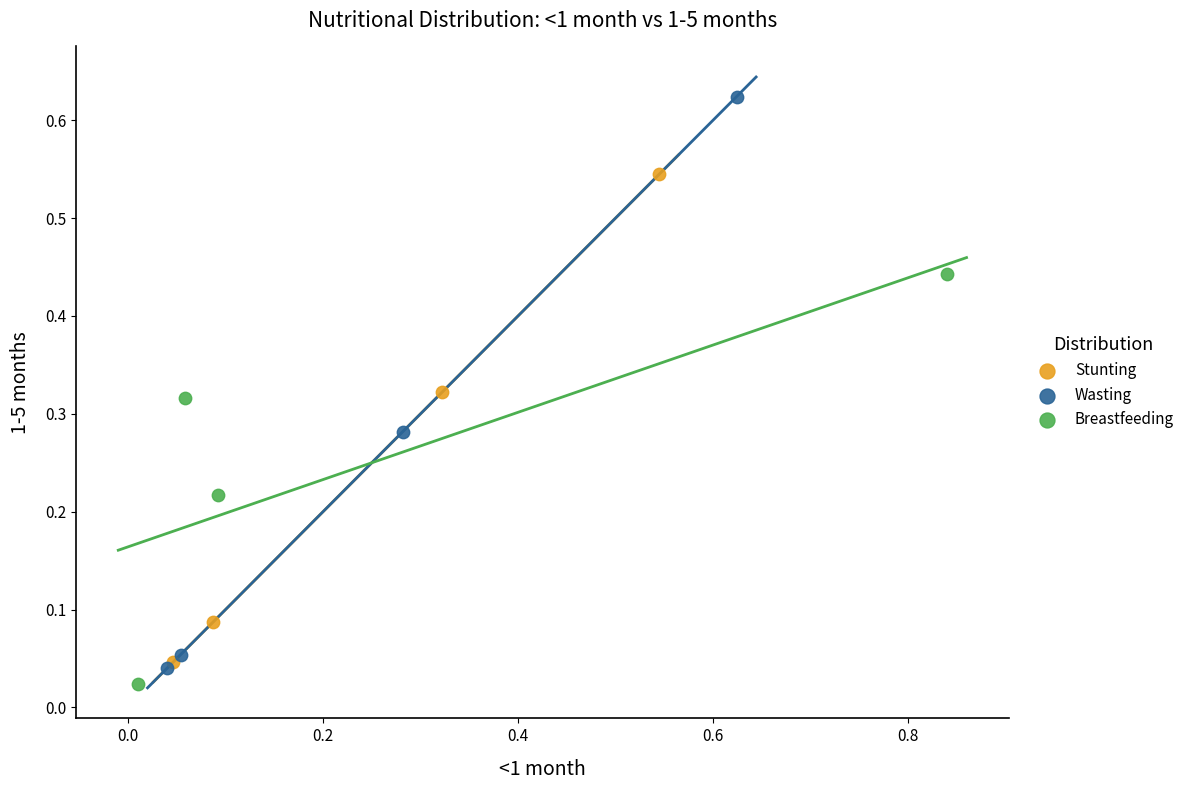

Which series has the widest spread of Y values?

Wasting